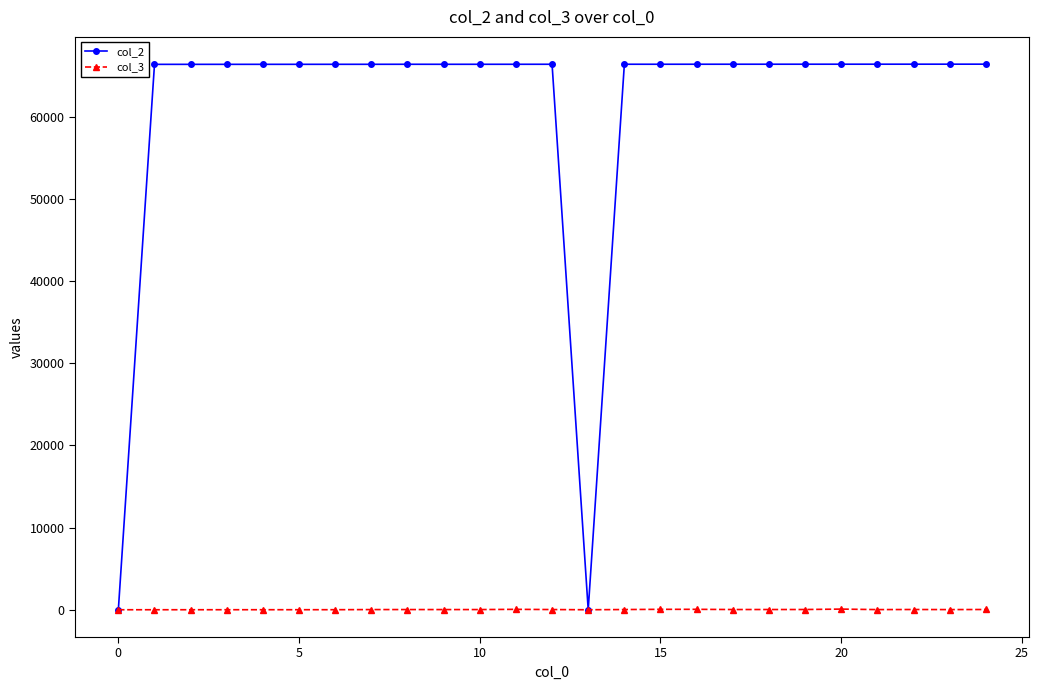

What is the value of the col_2 point at the 5th from the left?

66404